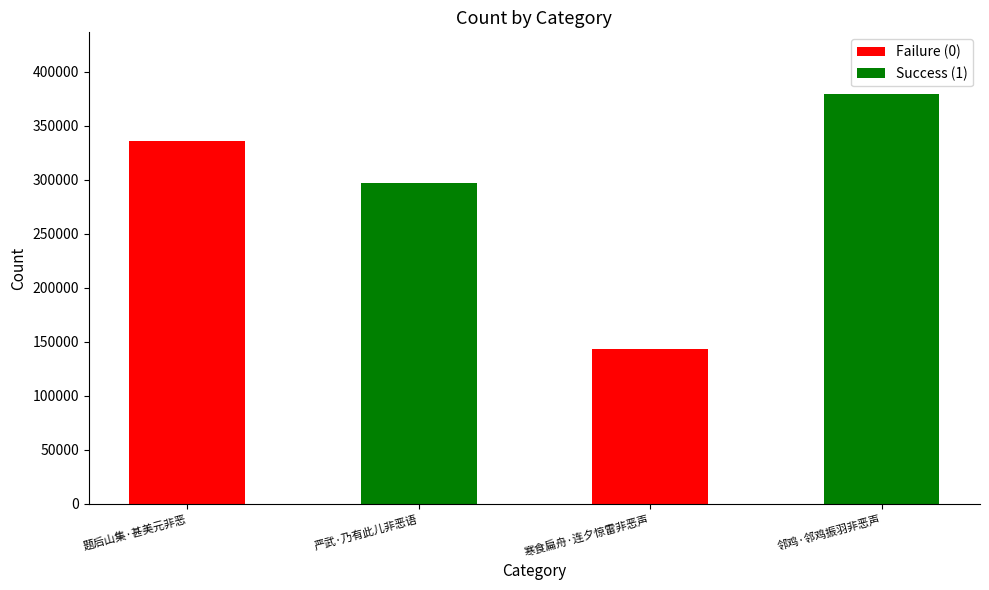

Rank the categories by value from highest to lowest.

邻鸡·邻鸡振羽非恶声, 题后山集·甚美元非恶, 严武·乃有此儿非恶语, 寒食扁舟·连夕惊雷非恶声